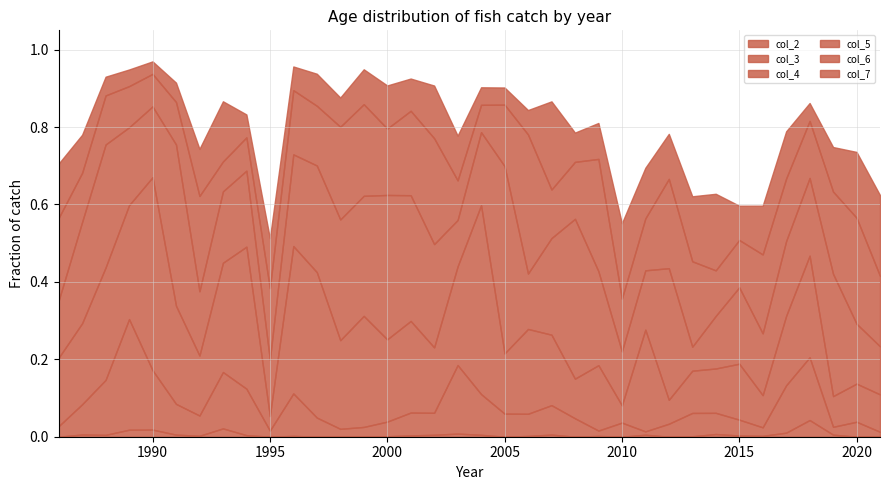

In col_4, how many points are lower than both neighbors (excluding endpoints)?

11